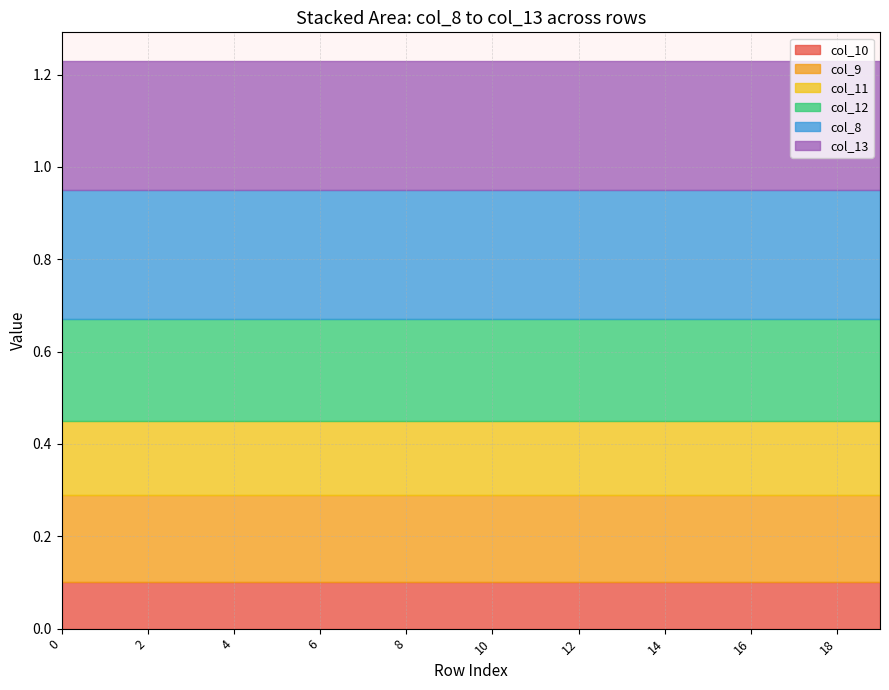

True or false: col_9 has a value of 0.2 at 9.

True